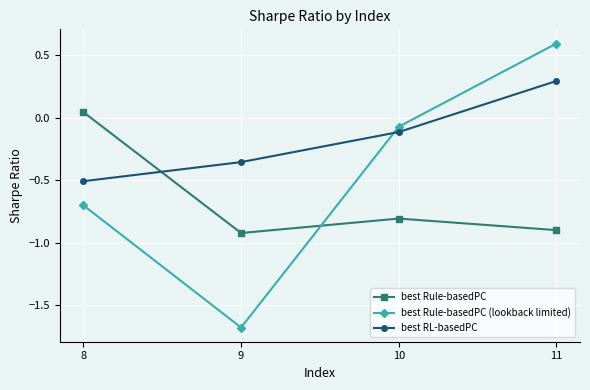

Is the value of best Rule-basedPC (lookback limited) at 10 greater than the value of best Rule-basedPC at 8?

No